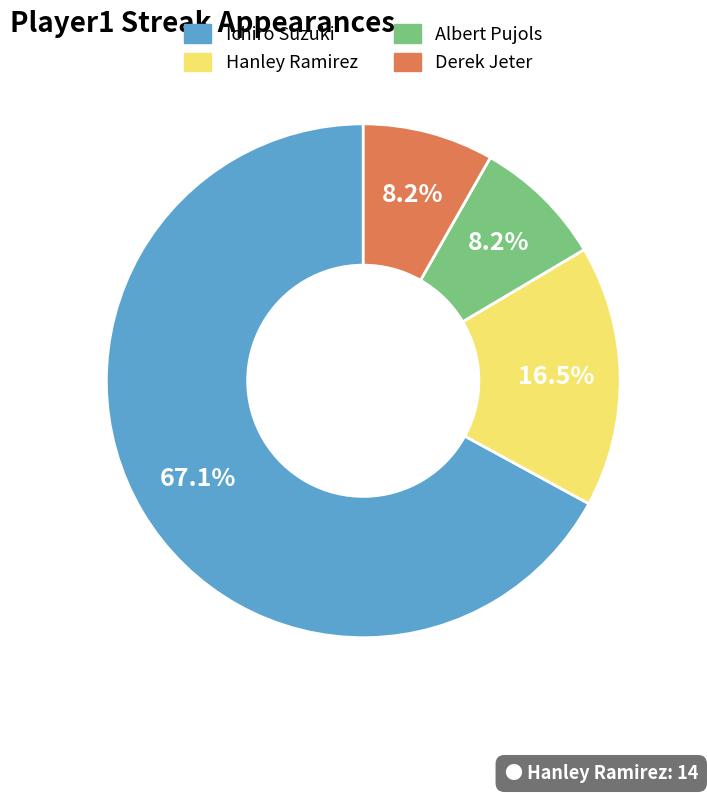

Is the sum of Ichiro Suzuki and Derek Jeter greater than half?

Yes